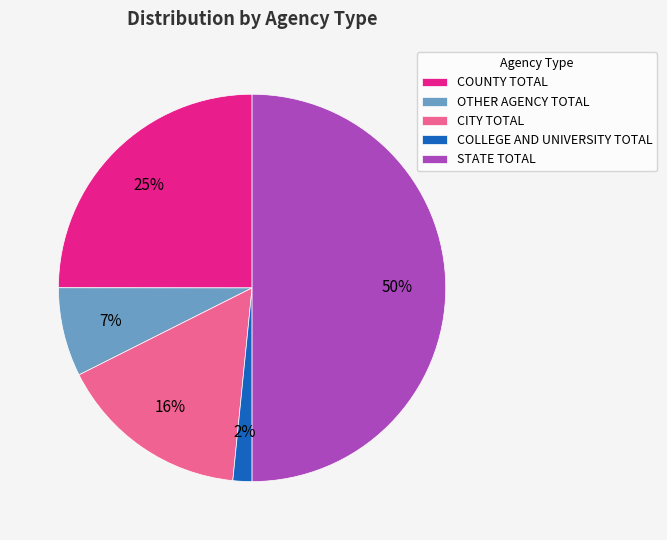

To the nearest percent, what is the average slice percentage?

20%